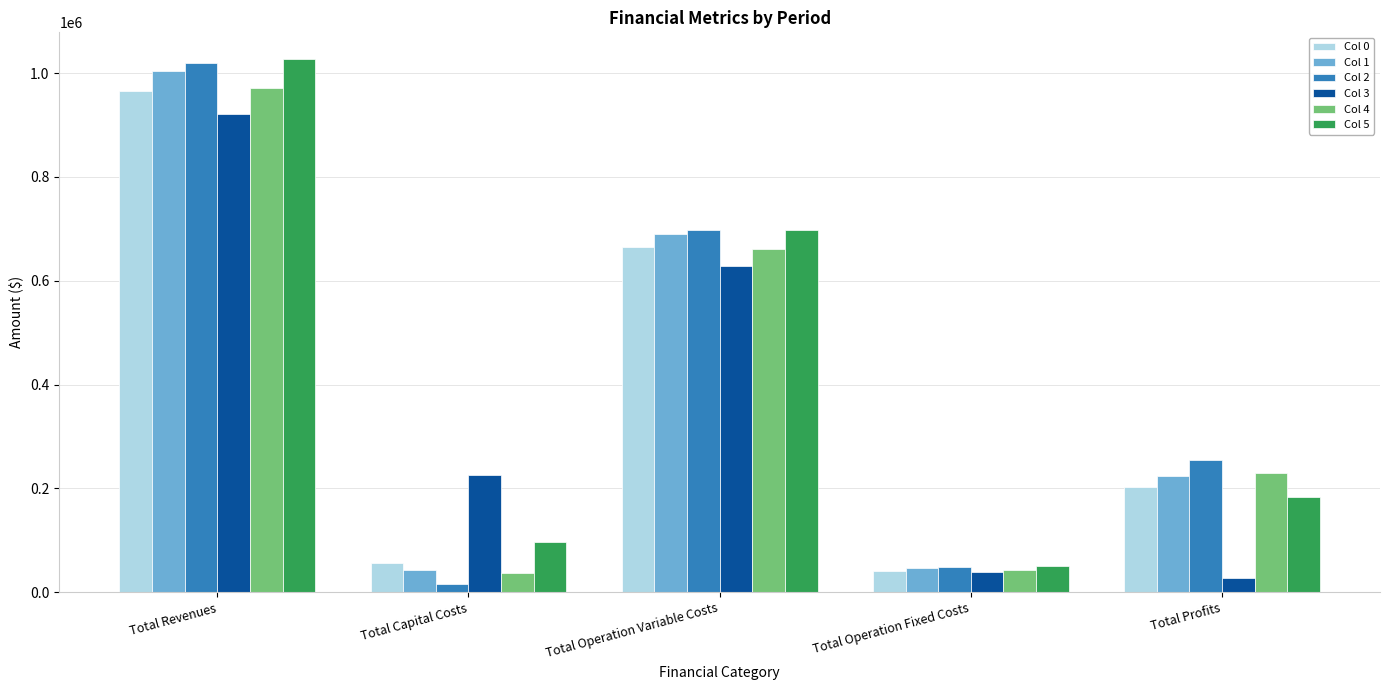

How many data points in Col 5 are above 183769?

3